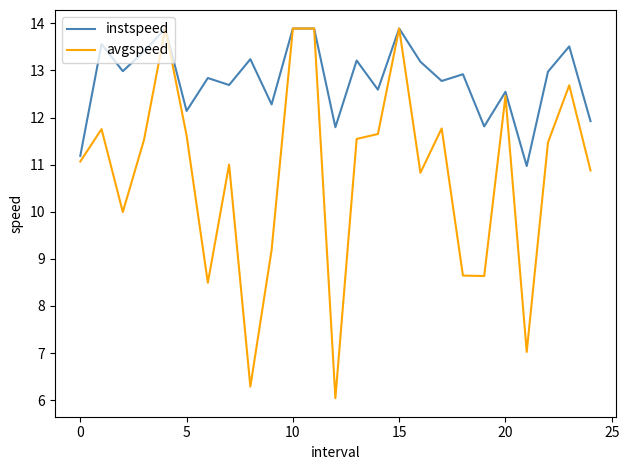

Which series has the largest total across all categories?

instspeed